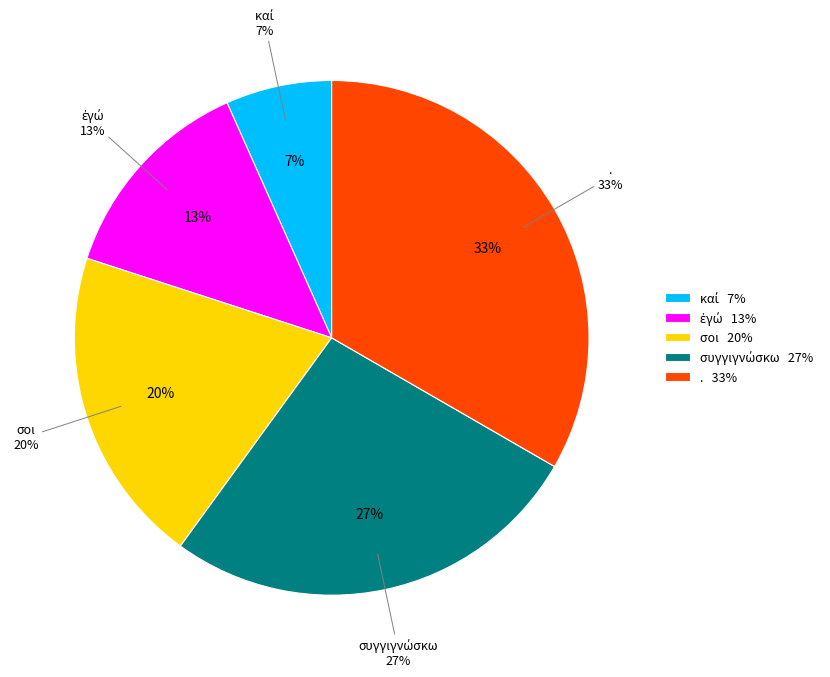

What is the smallest slice in the pie chart?

καί